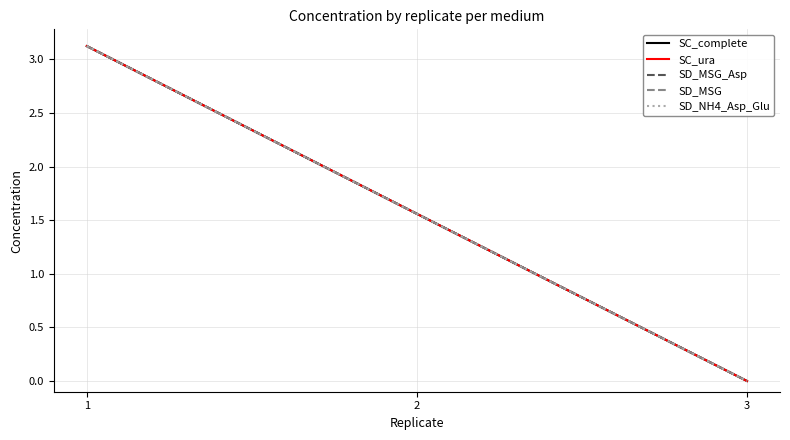

Is this an area chart (filled region under the line)?

No